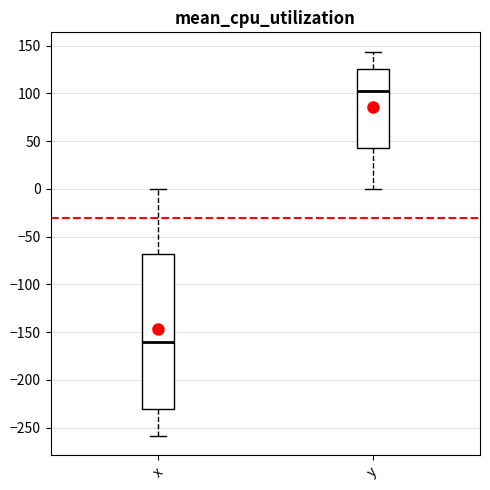

Which box is the tallest, from its lower edge to its upper edge?

x